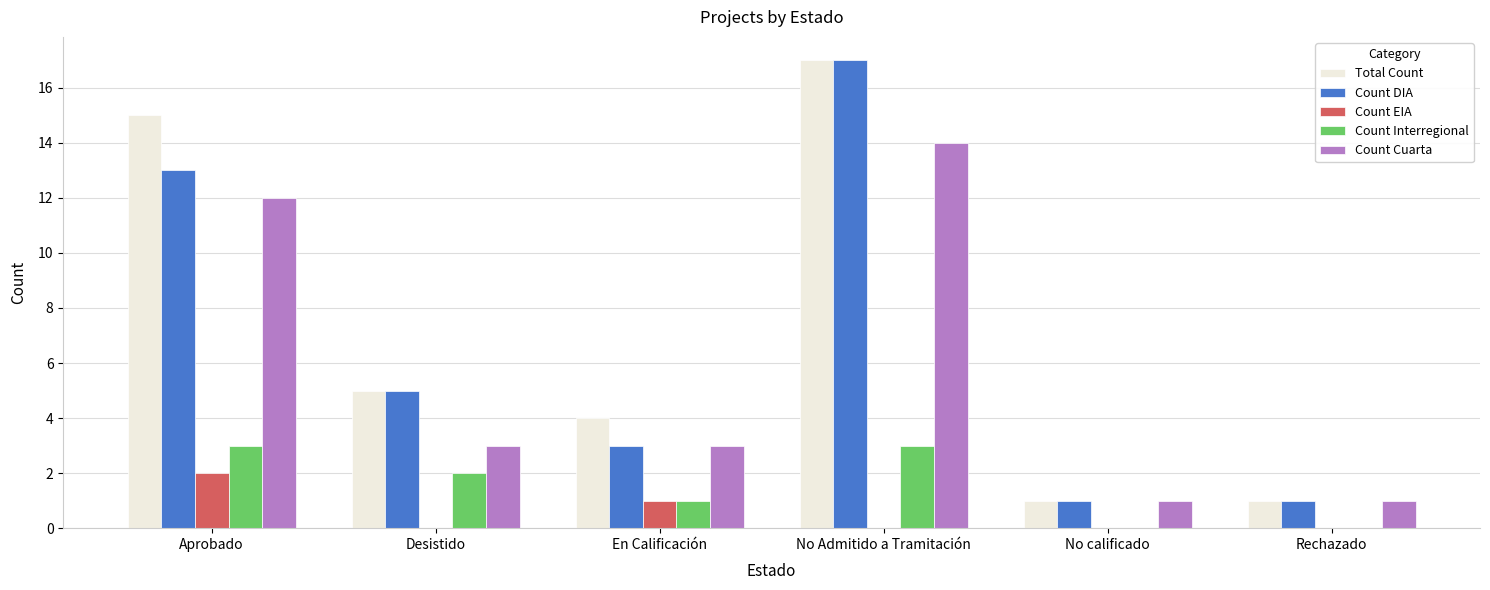

Reading left to right, transcribe all the data shown in this chart.

Total Count: 15	5	4	17	1	1
Count DIA: 13	5	3	17	1	1
Count EIA: 2	0	1	0	0	0
Count Interregional: 3	2	1	3	0	0
Count Cuarta: 12	3	3	14	1	1